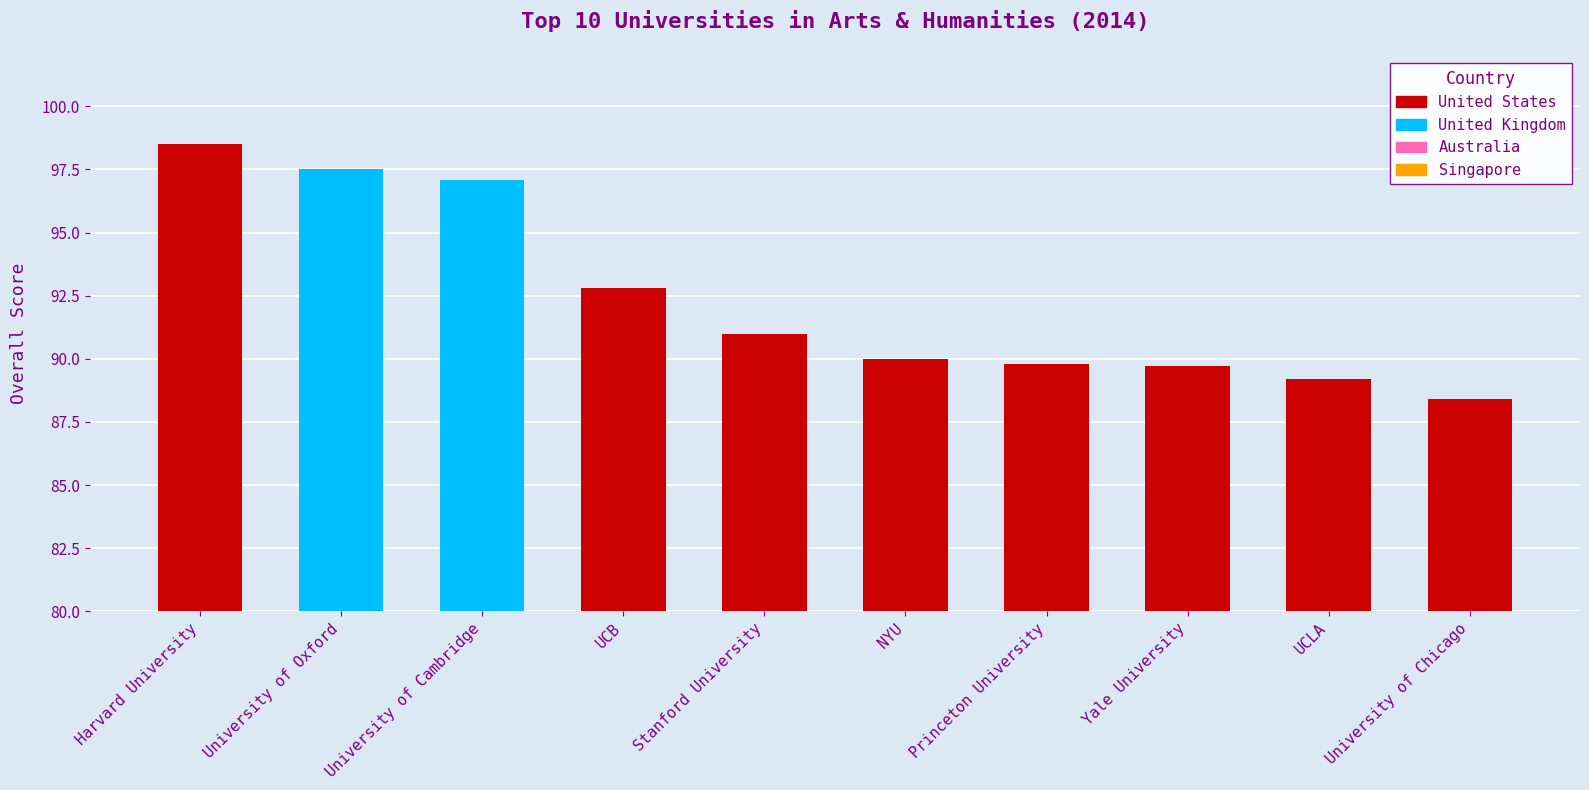

Reading right to left, extract all data points from this chart.

88.4	89.2	89.7	89.8	90.0	91.0	92.8	97.1	97.5	98.5